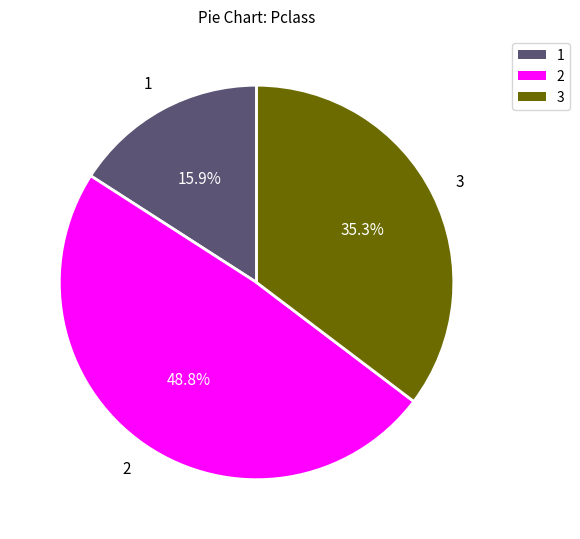

How many segments does this pie chart have?

3